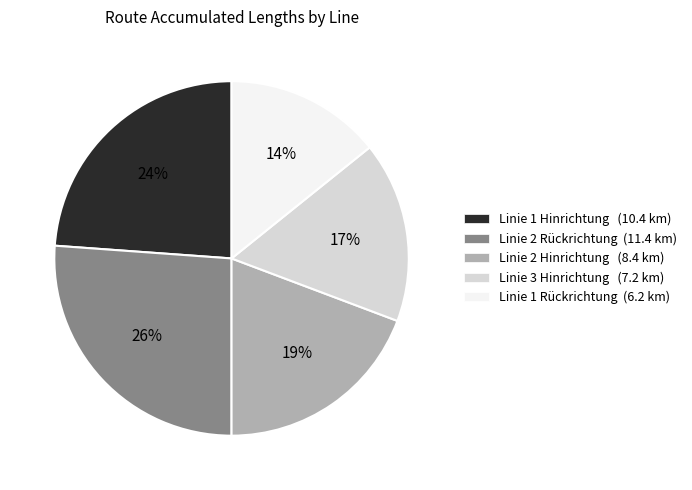

Between Linie 1 Hinrichtung (10.4 km) and Linie 3 Hinrichtung (7.2 km), which is larger?

Linie 1 Hinrichtung (10.4 km)